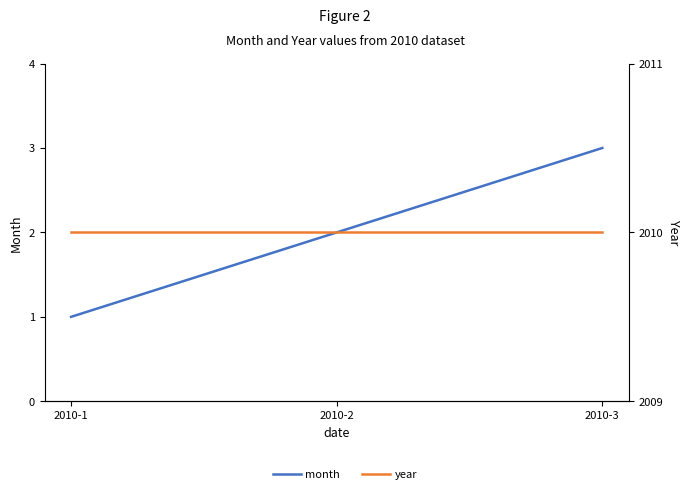

At which category is the sum across all series the highest?

2010-3